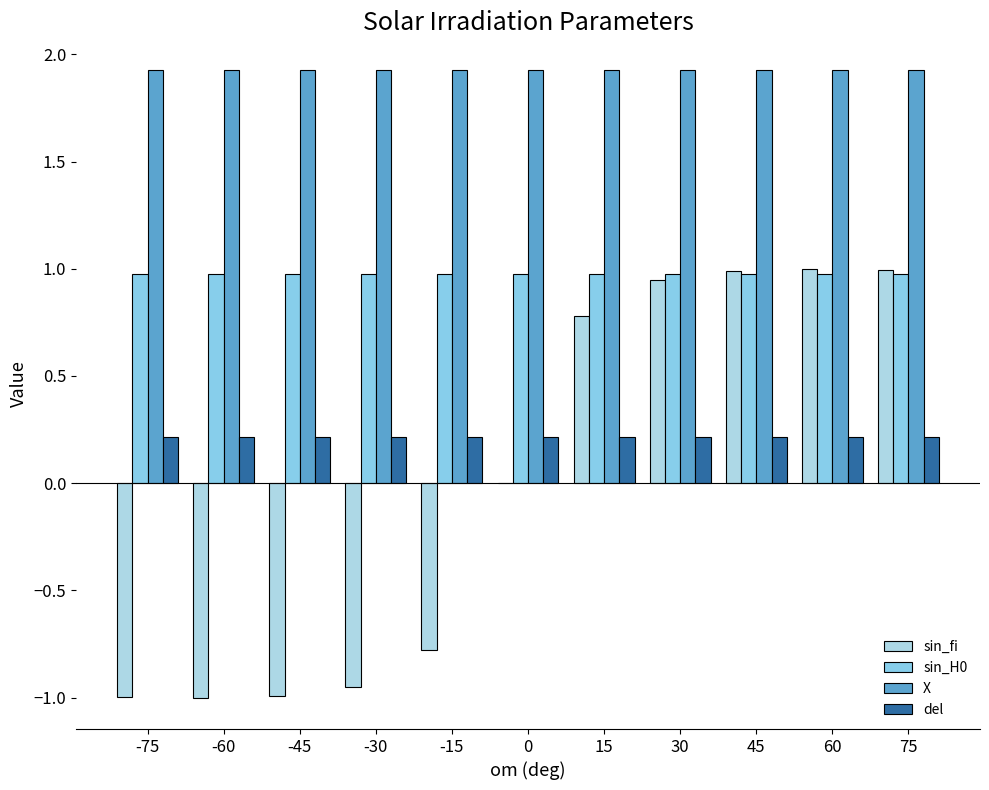

Rank the series at 0 from lowest to highest value.

sin_fi, del, sin_H0, X